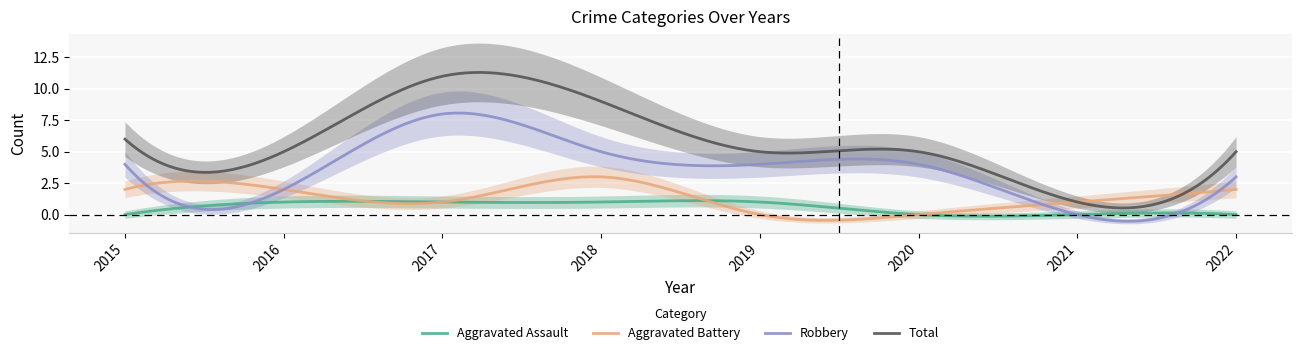

What is the approximate value of Robbery at 2016?

2